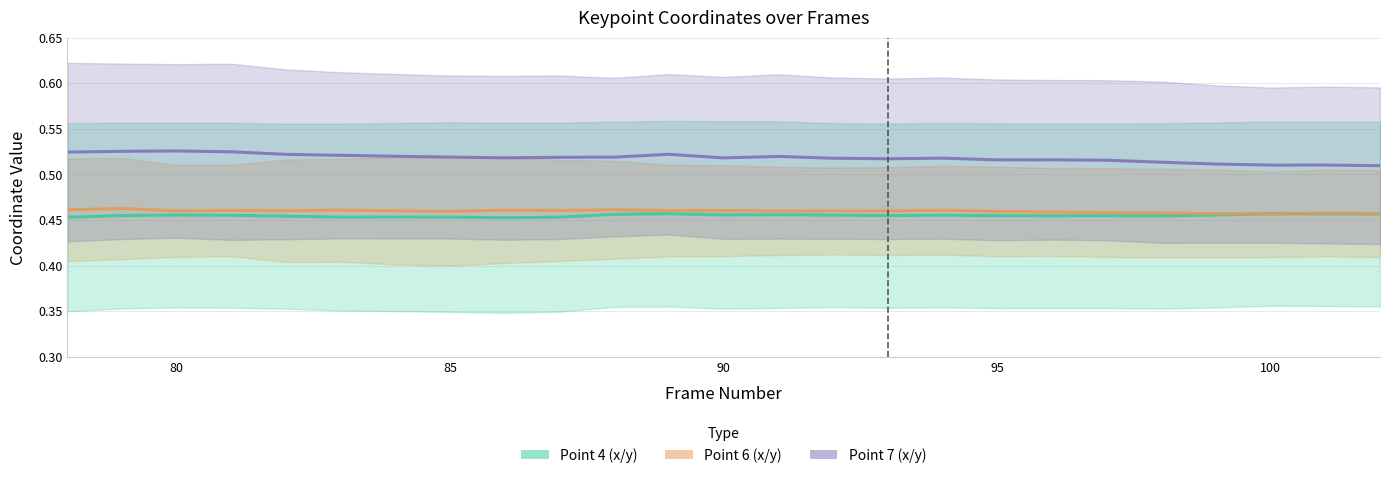

Count the Point 7 (x/y) (mid) values in the range 0 to 1.

25